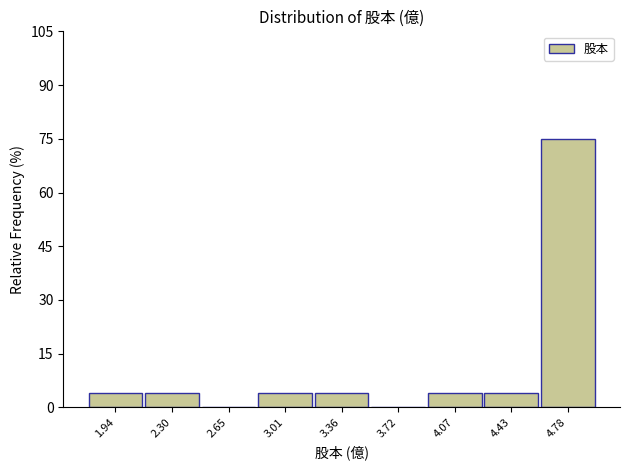

Reading right to left, transcribe all the data shown in this chart.

4.78=75.0	4.43=4.2	4.07=4.2	3.72=0.0	3.36=4.2	3.01=4.2	2.65=0.0	2.30=4.2	1.94=4.2